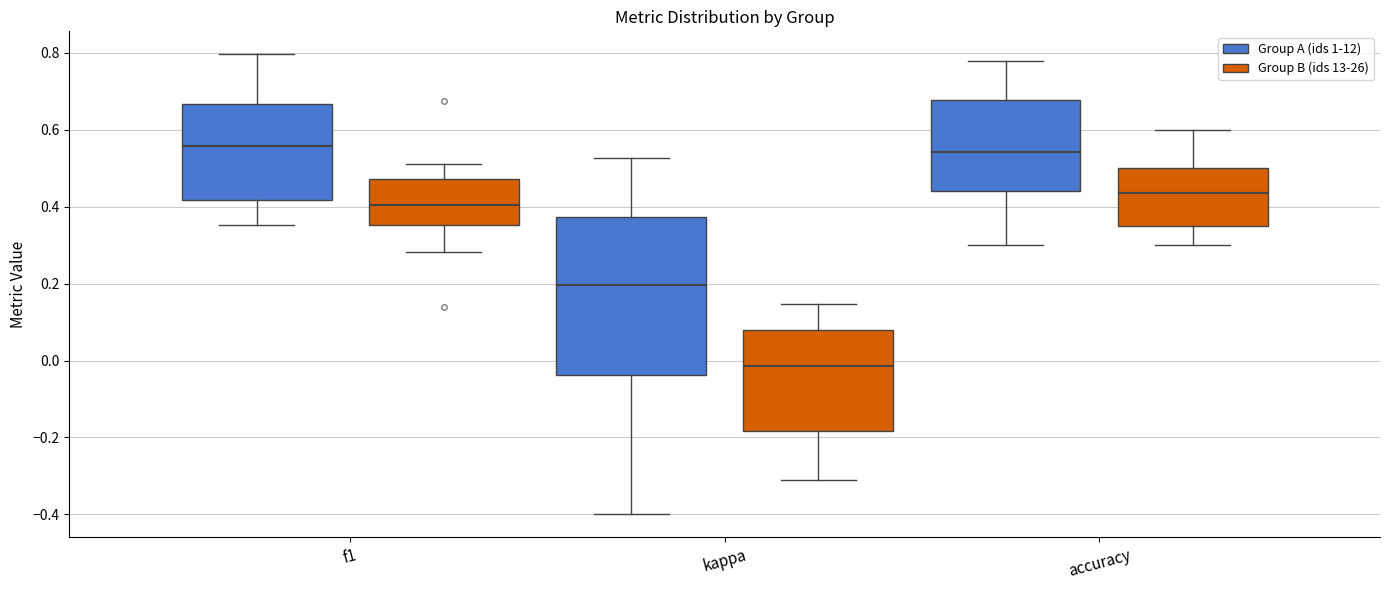

Comparing the boxes themselves (not the whiskers), which one is the tallest?

kappa (Group A (ids 1-12))